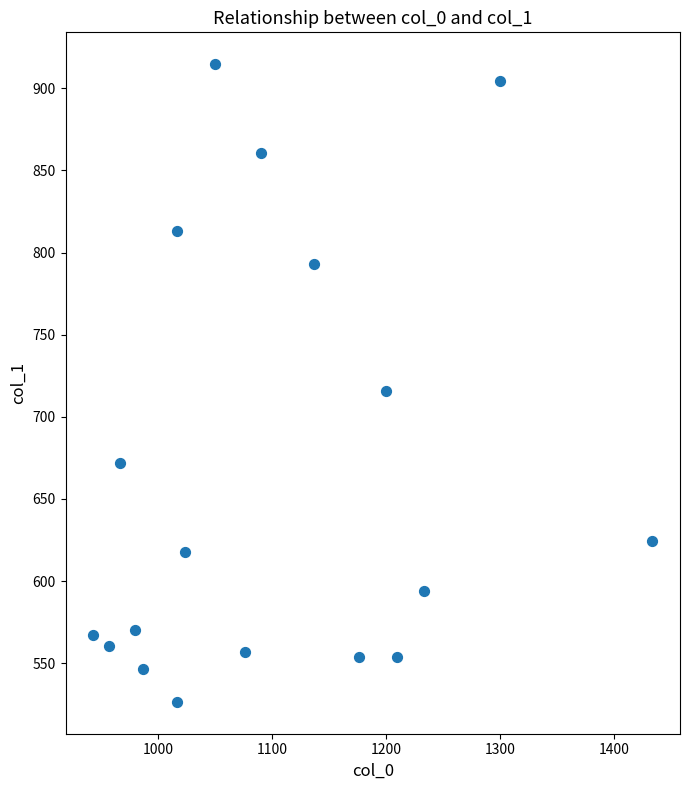

What Y value in the scatter plot is closest to 720?

715.5